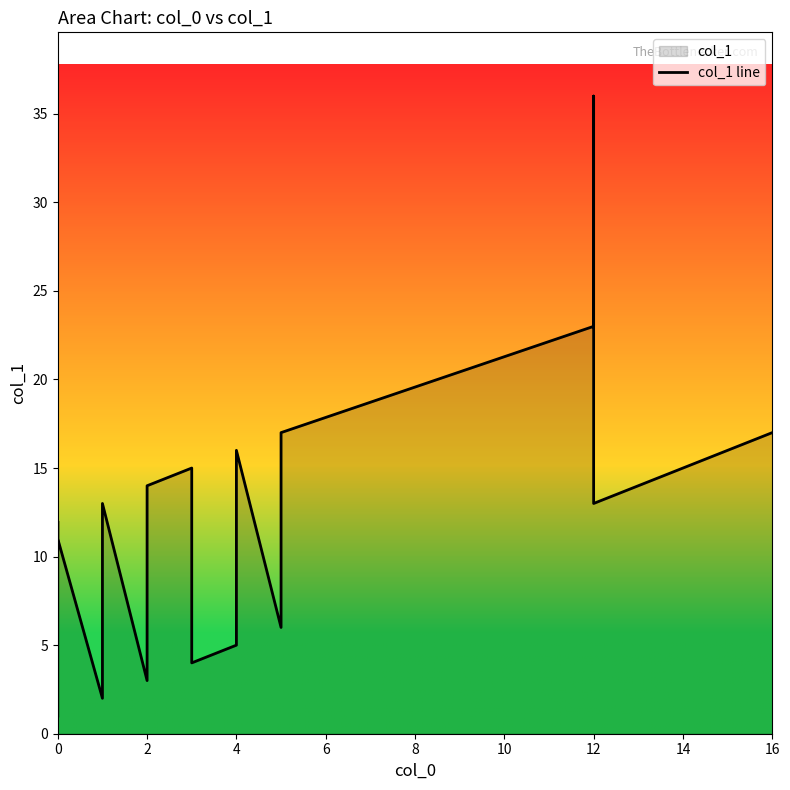

What is the label of the 17th point from the left?

16